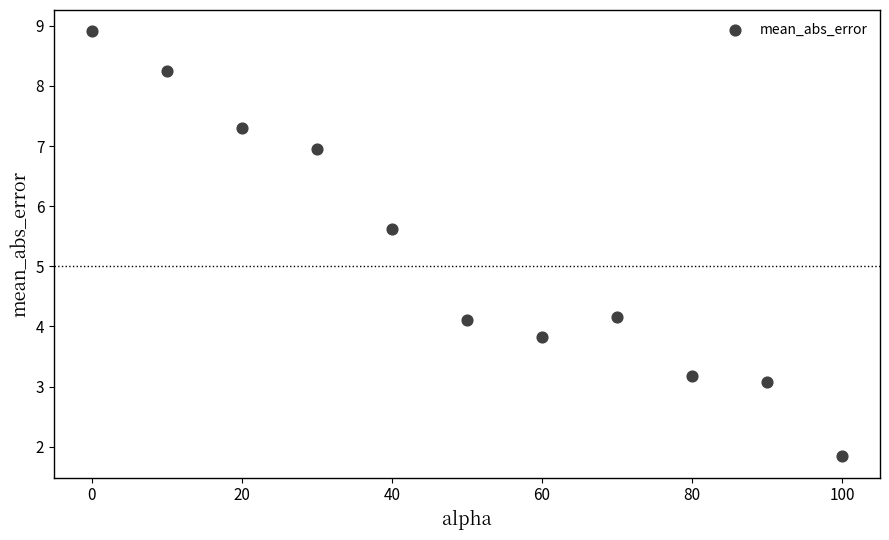

What is the range of X values (max minus min)?

100.0